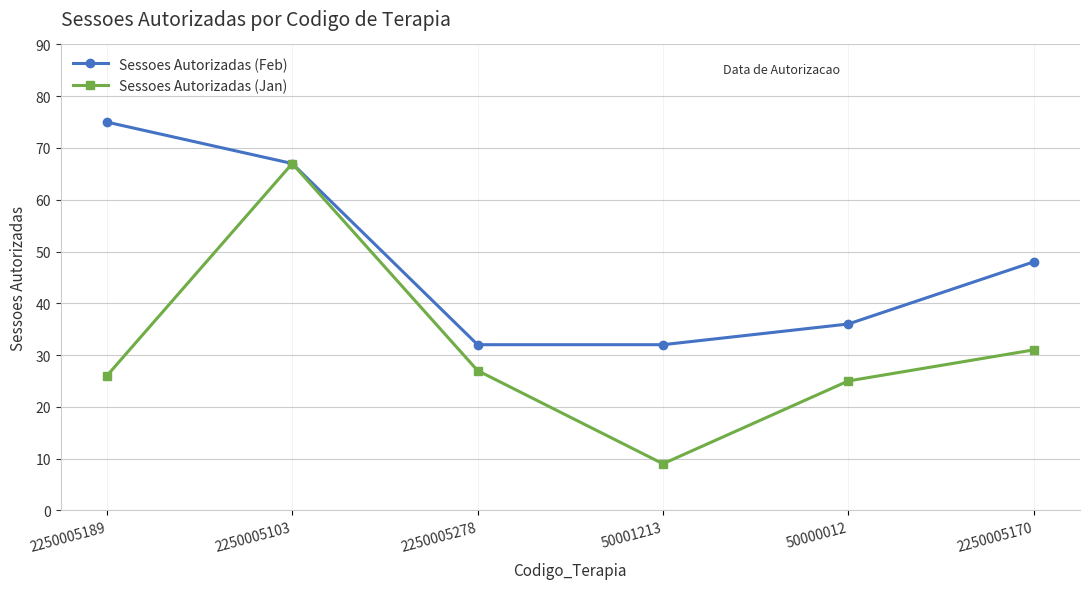

What is the sum of the Sessoes Autorizadas (Jan) values at 2250005170 and 2250005278?

58